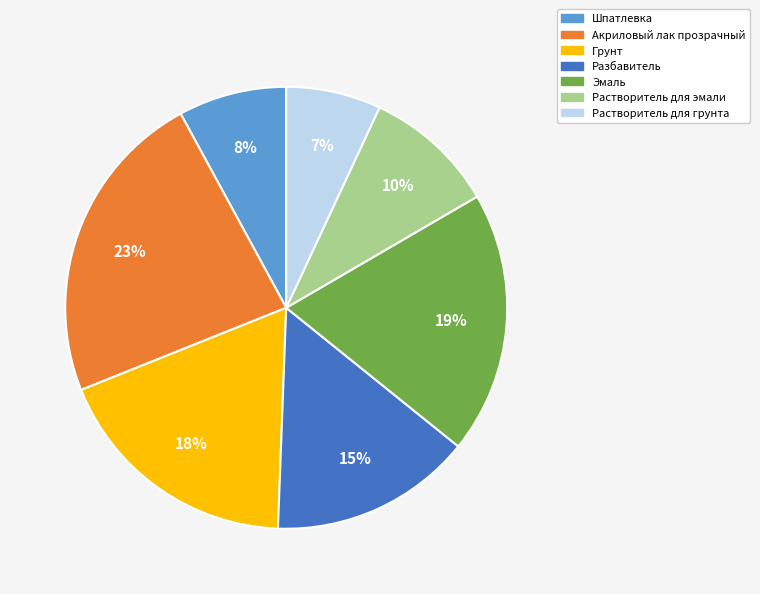

What percentage is the Шпатлевка slice, to the nearest percent?

8%